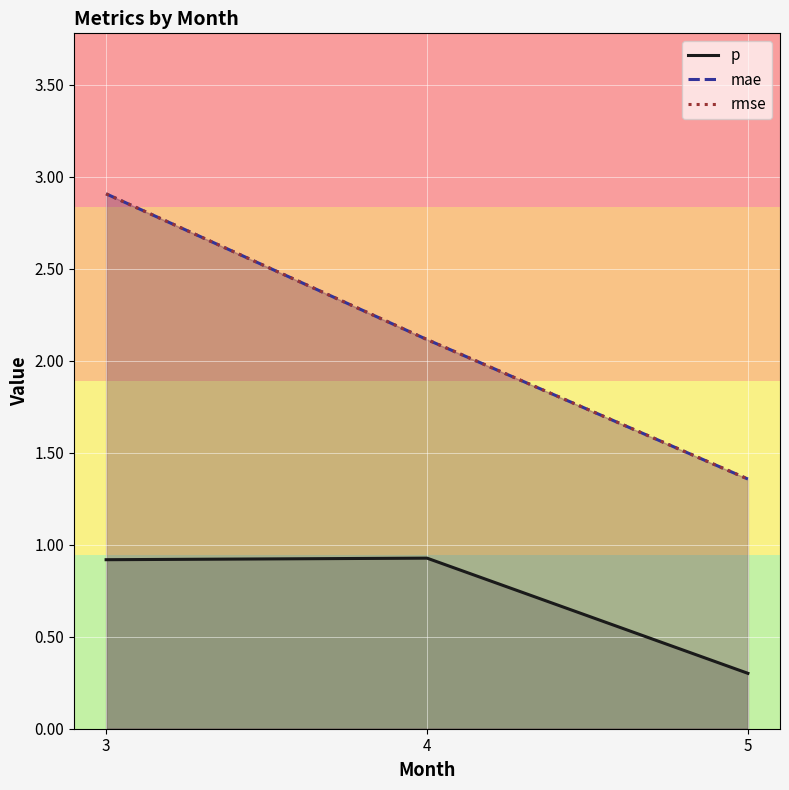

Where does the rmse series first go above 2?

3